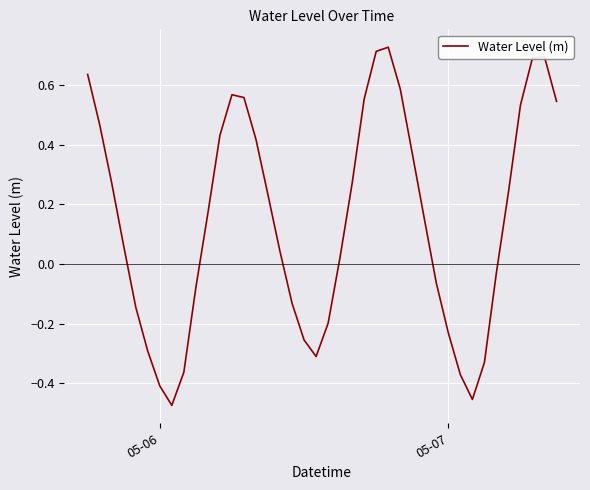

What is the difference between the maximum and minimum values?

1.2